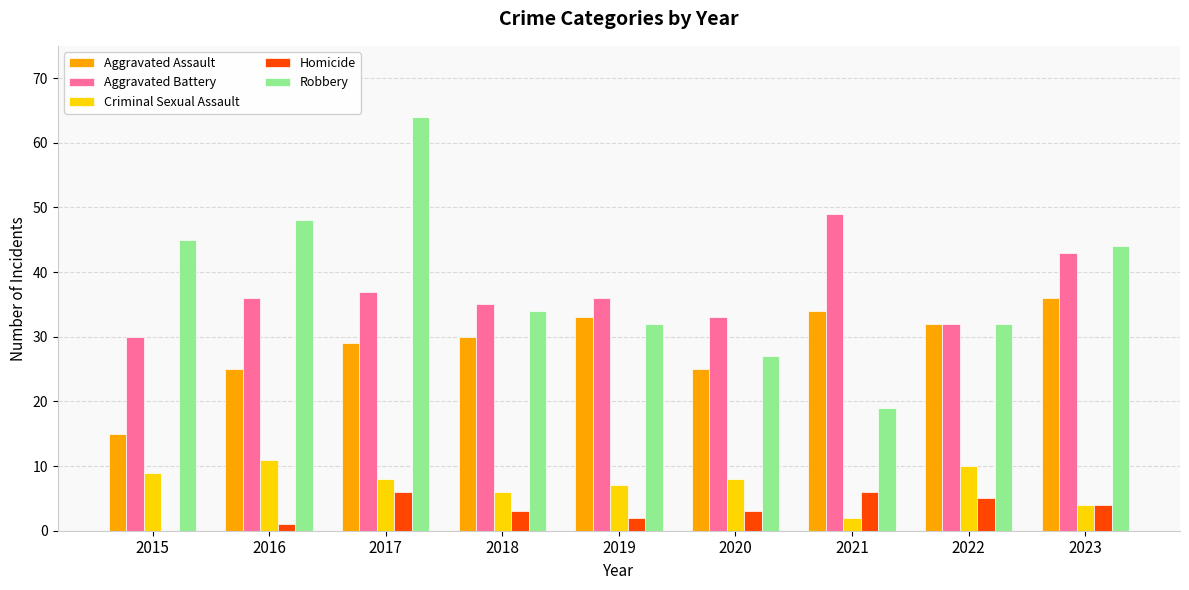

The Aggravated Assault series shows 33 at 2019. True or false?

True